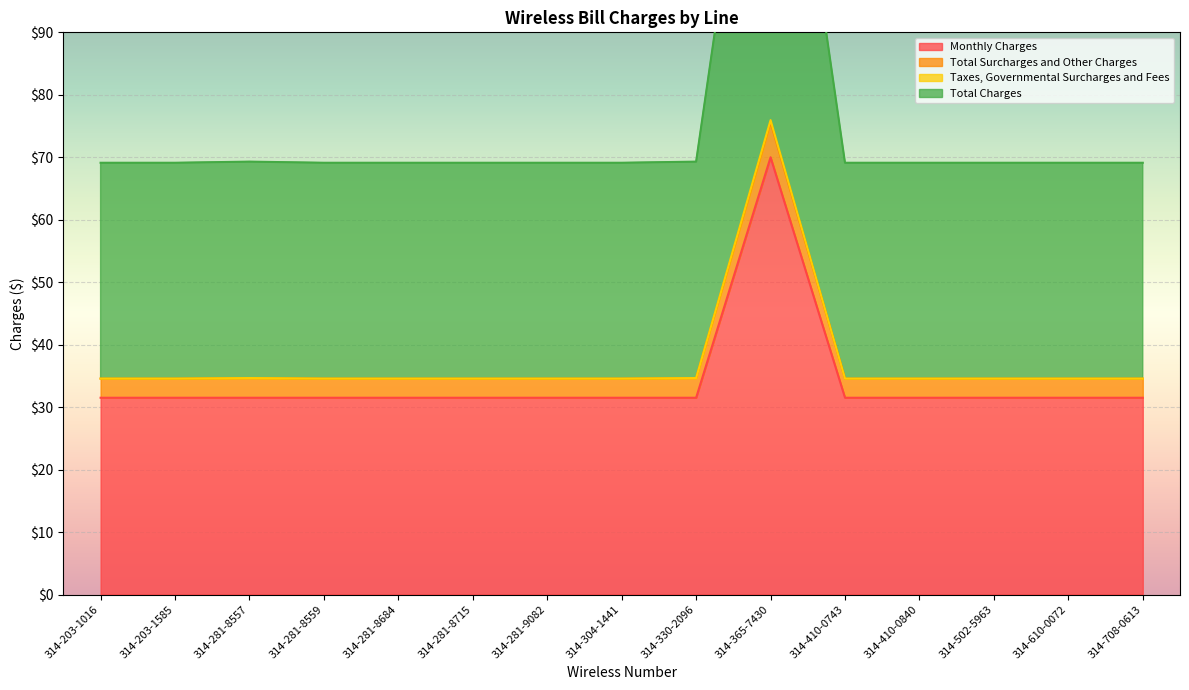

List the labels in order of Total Surcharges and Other Charges value, largest first.

314-365-7430, 314-281-8557, 314-330-2096, 314-203-1016, 314-203-1585, 314-281-8559, 314-281-8684, 314-281-8715, 314-281-9082, 314-304-1441, 314-410-0743, 314-410-0840, 314-502-5963, 314-610-0072, 314-708-0613